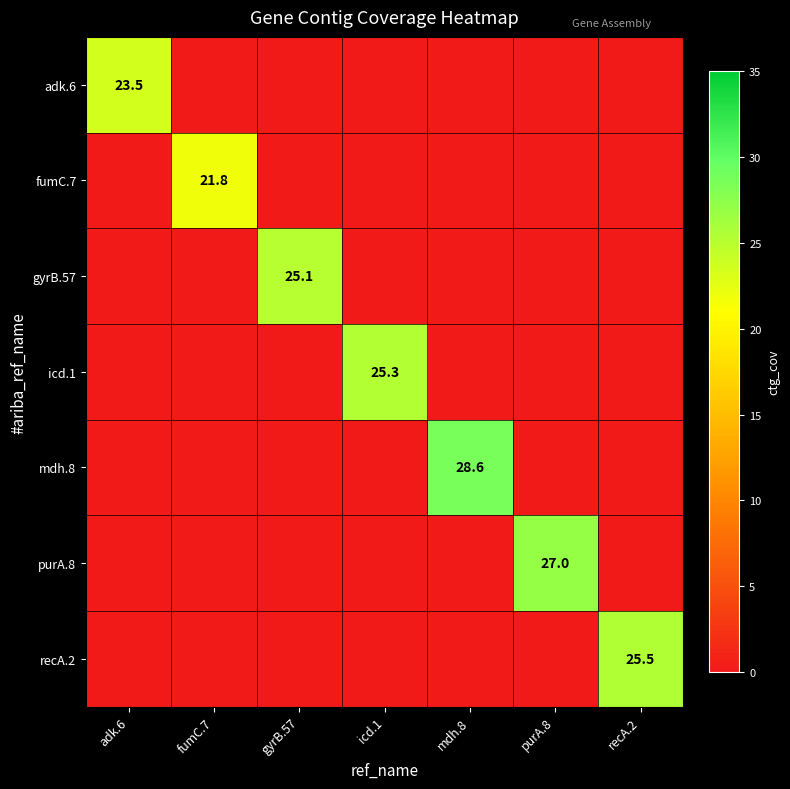

How many distinct data groups are displayed?

7